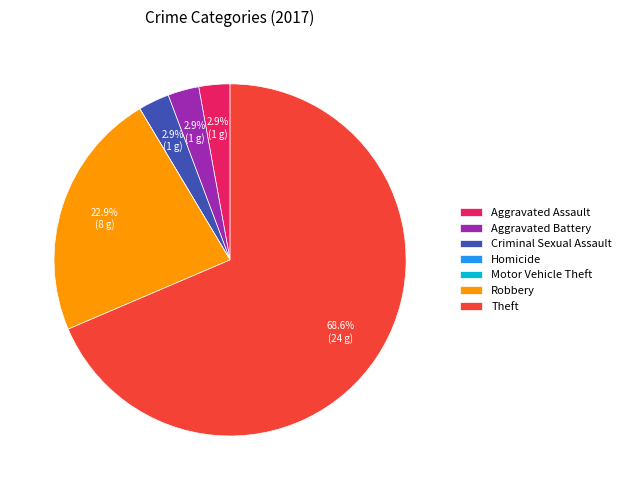

Is Theft the majority of the pie?

Yes